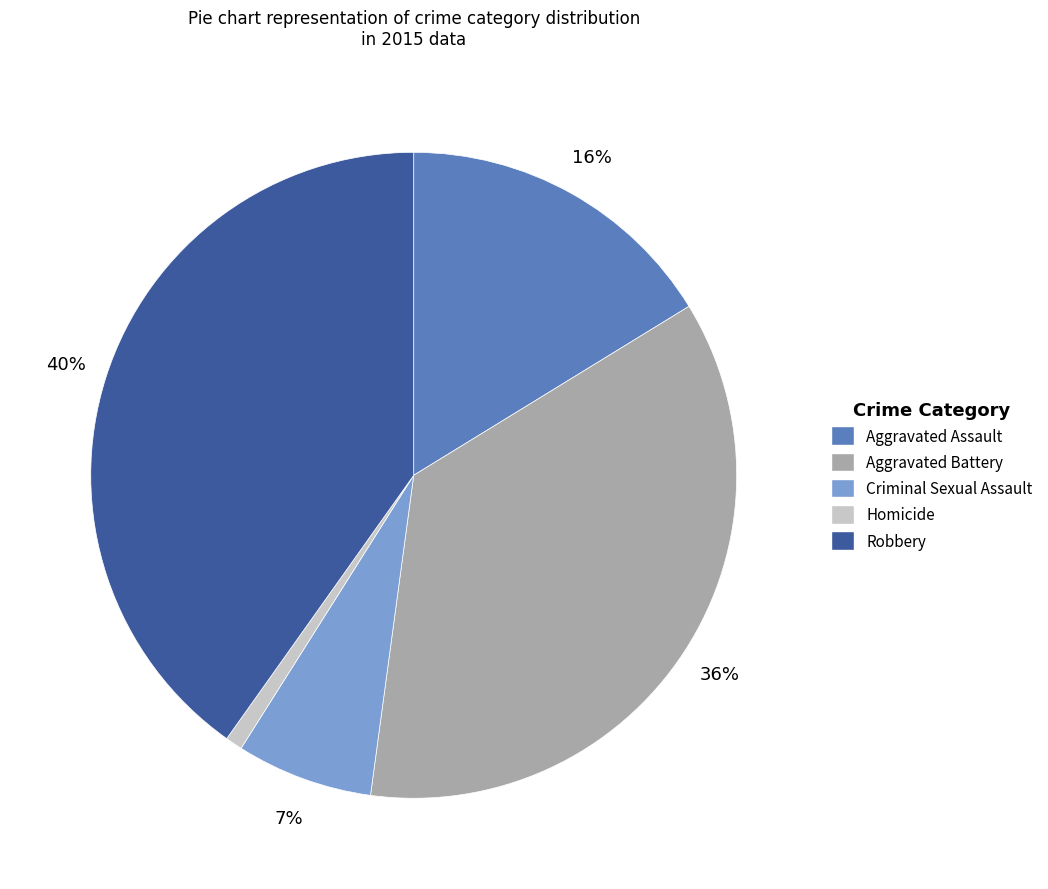

Rank the categories by value from highest to lowest.

Robbery, Aggravated Battery, Aggravated Assault, Criminal Sexual Assault, Homicide